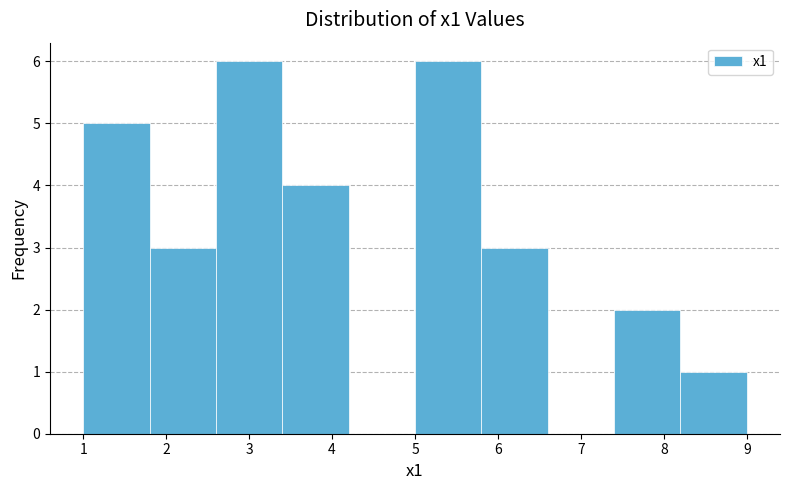

Reading left to right, list every bar in this chart as the range it spans on the x-axis followed by its height. The values are not printed on the chart, so give them approximately, as read against the axis.

1.0 to 1.8: 5
1.8 to 2.6: 3
2.6 to 3.4: 6
3.4 to 4.2: 4
4.2 to 5.0: 0
5.0 to 5.8: 6
5.8 to 6.6: 3
6.6 to 7.4: 0
7.4 to 8.2: 2
8.2 to 9.0: 1